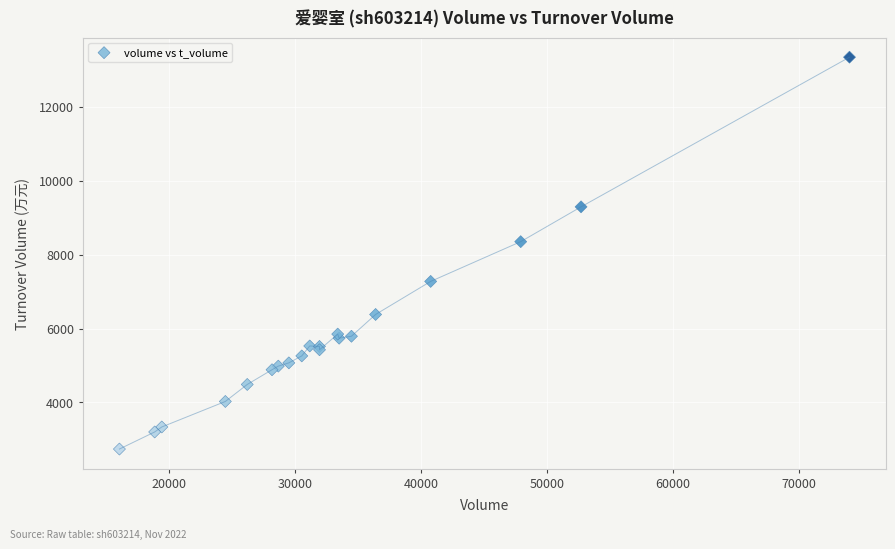

What Y value in the scatter plot is closest to 8039?

8349